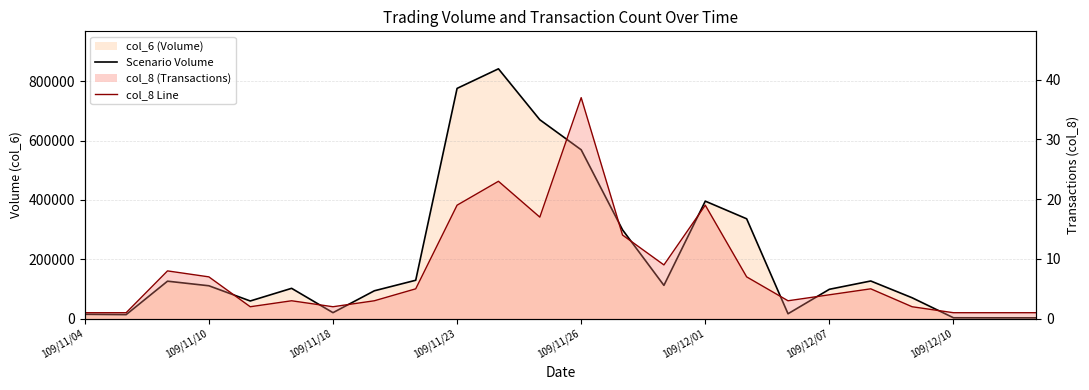

How many interior local valleys does the Scenario Volume series have?

5